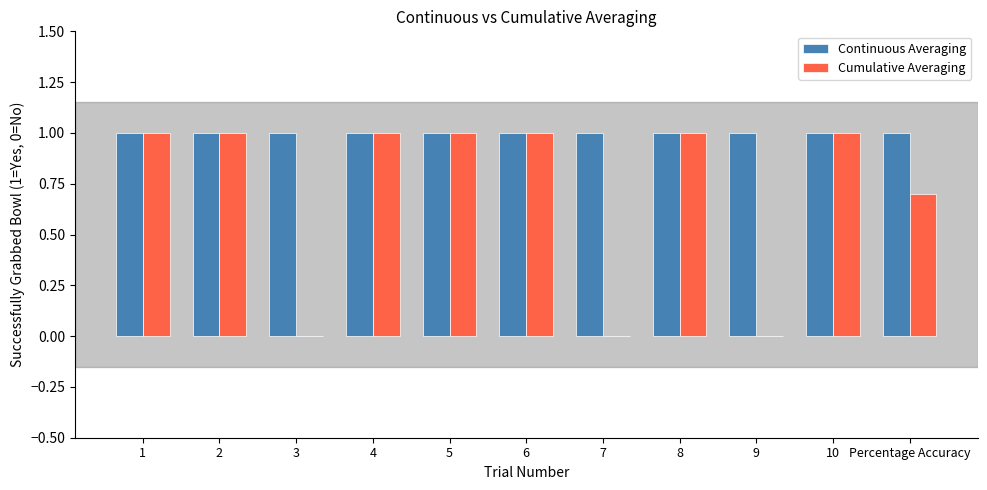

Count the Cumulative Averaging values in the range 0 to 1.

11